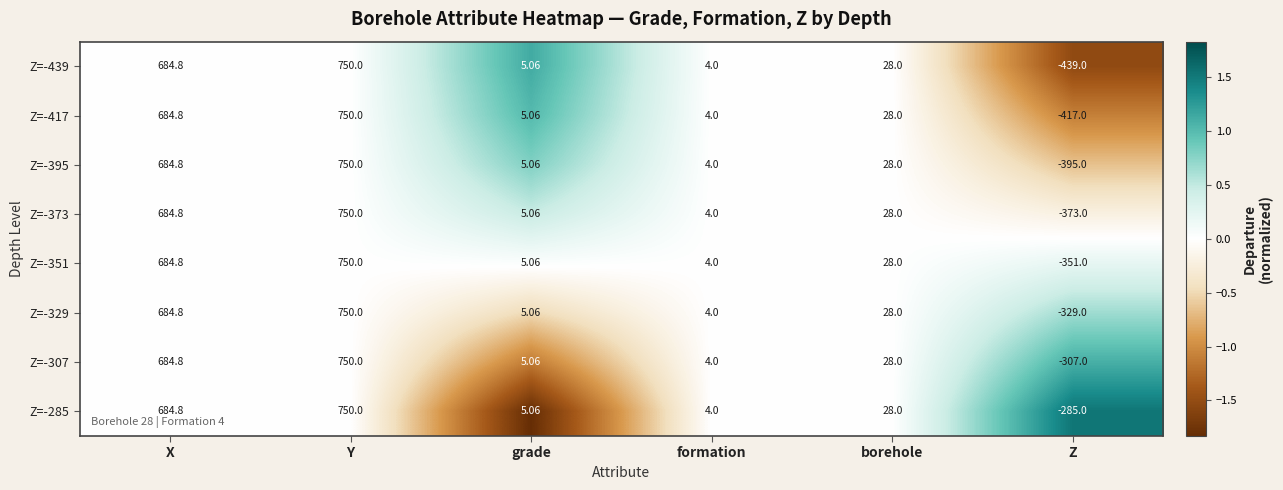

Is the value of Z=-395 at formation greater than the value of Z=-329 at Z?

Yes